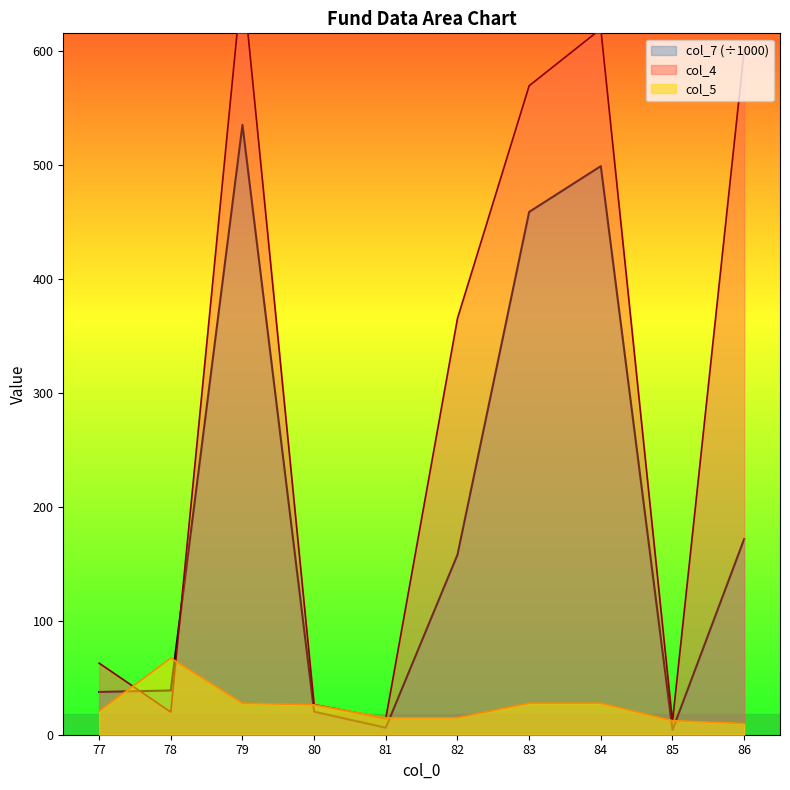

Rank the categories by col_4 value from highest to lowest.

79, 84, 86, 83, 82, 77, 80, 78, 81, 85